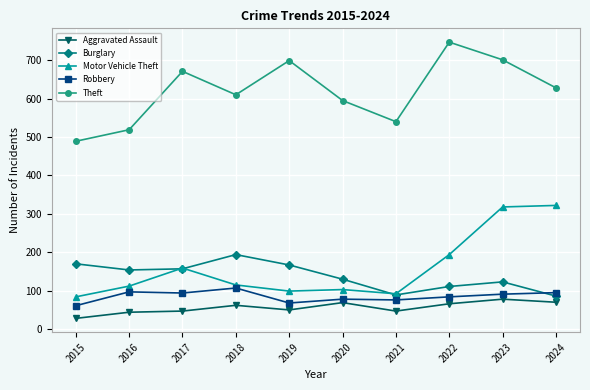

How many interior local peaks does the Theft series have?

3